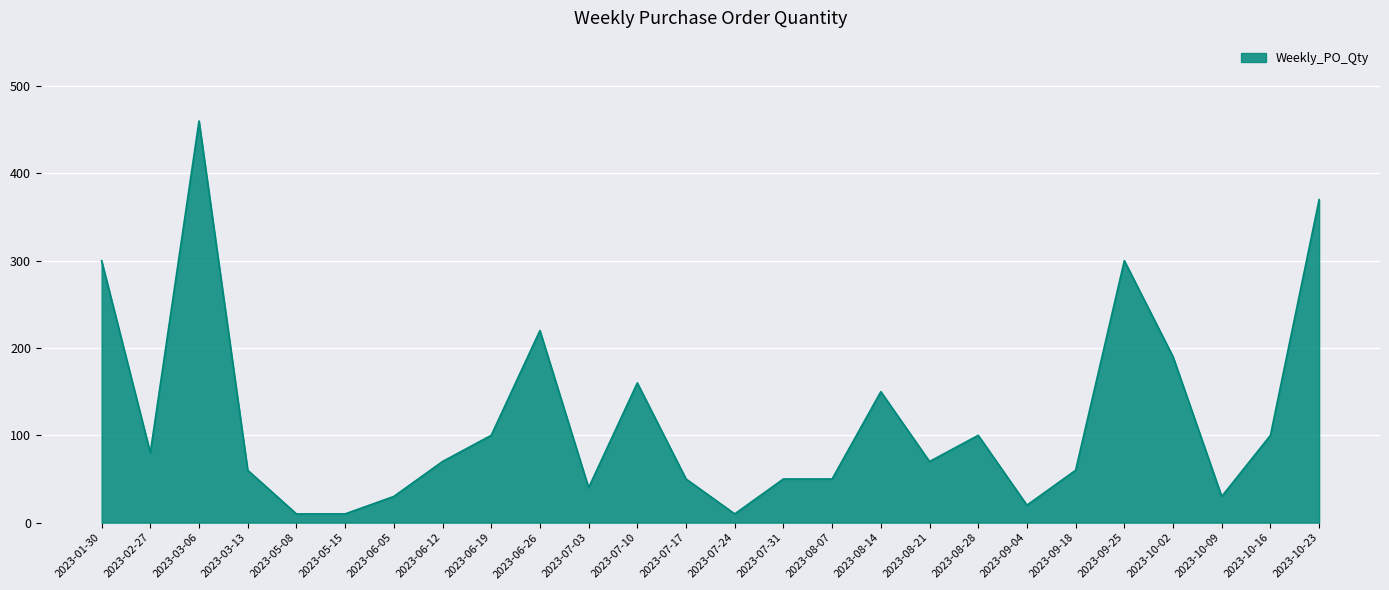

Approximately how many times larger is the value at 2023-10-23 compared to 2023-10-16?

3.7